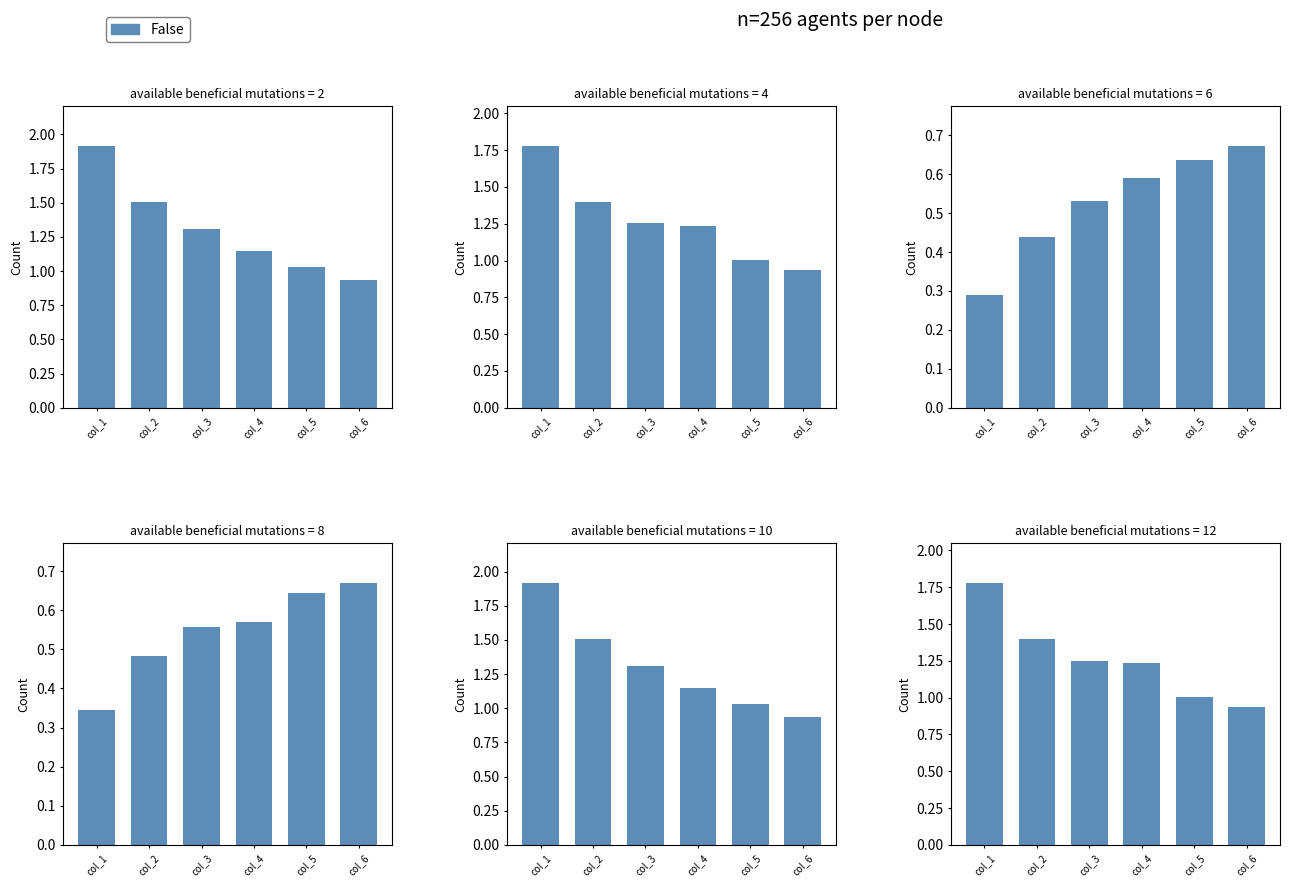

Which category has the highest value across all series?

col_1